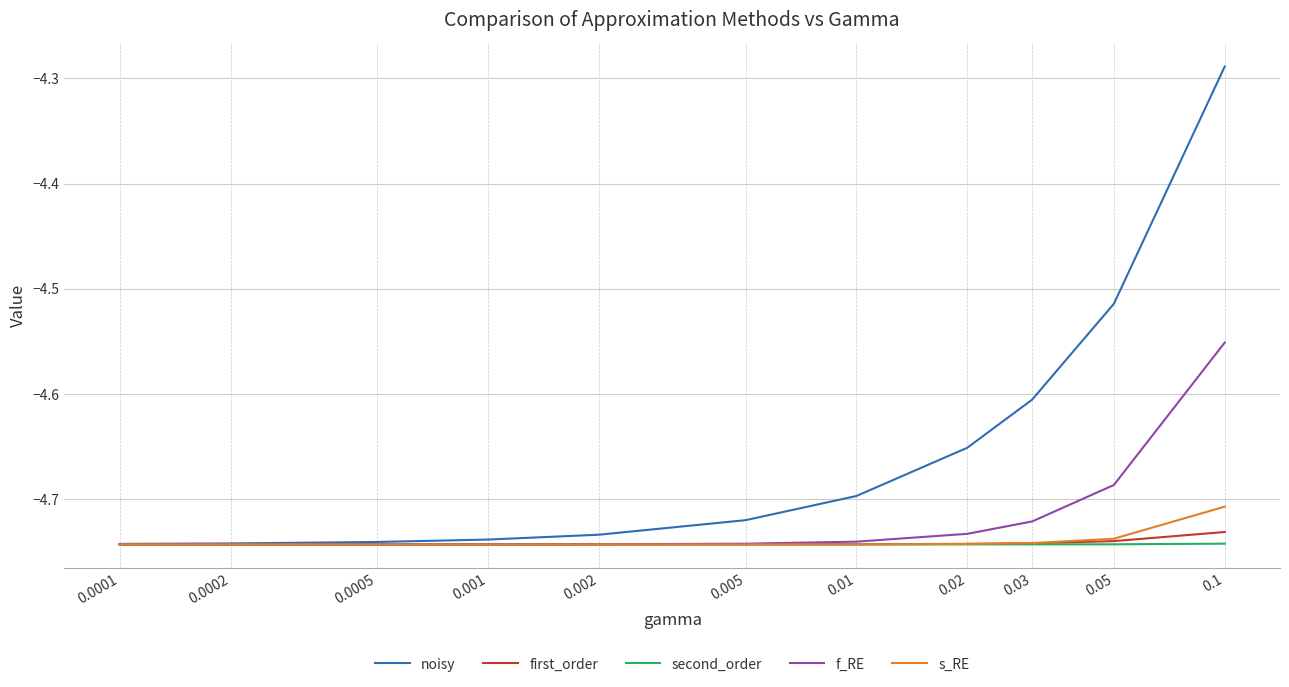

Which series has the largest range (max minus min)?

noisy